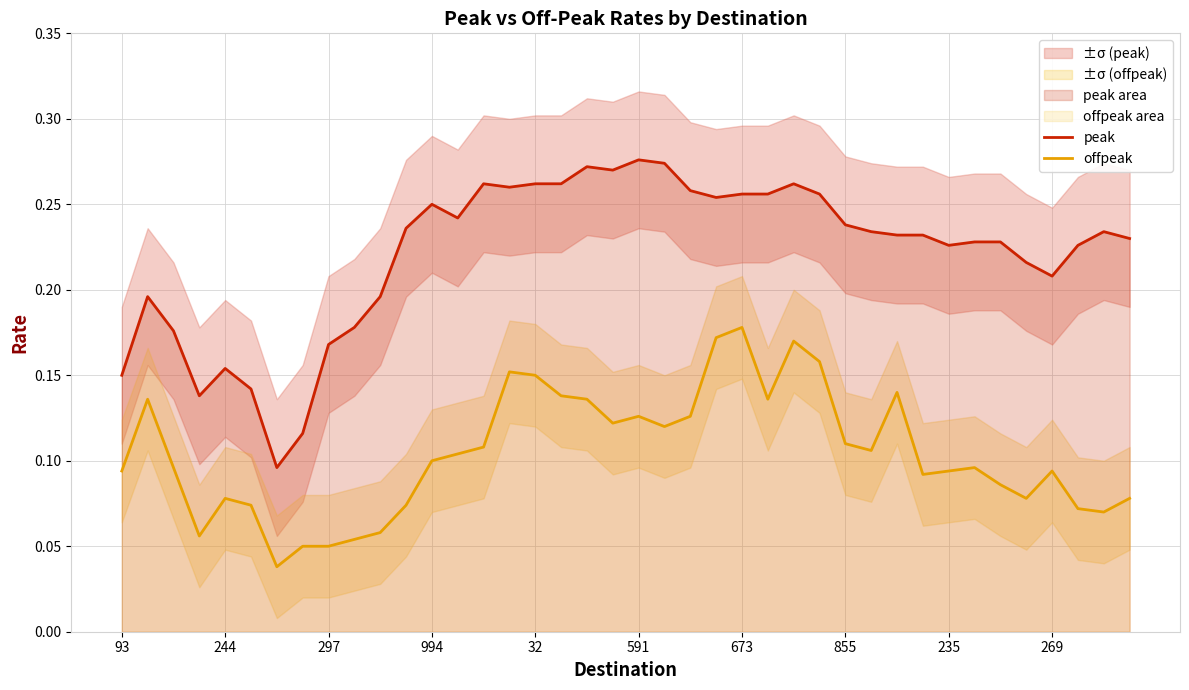

What is the approximate value of offpeak at 14?

0.1